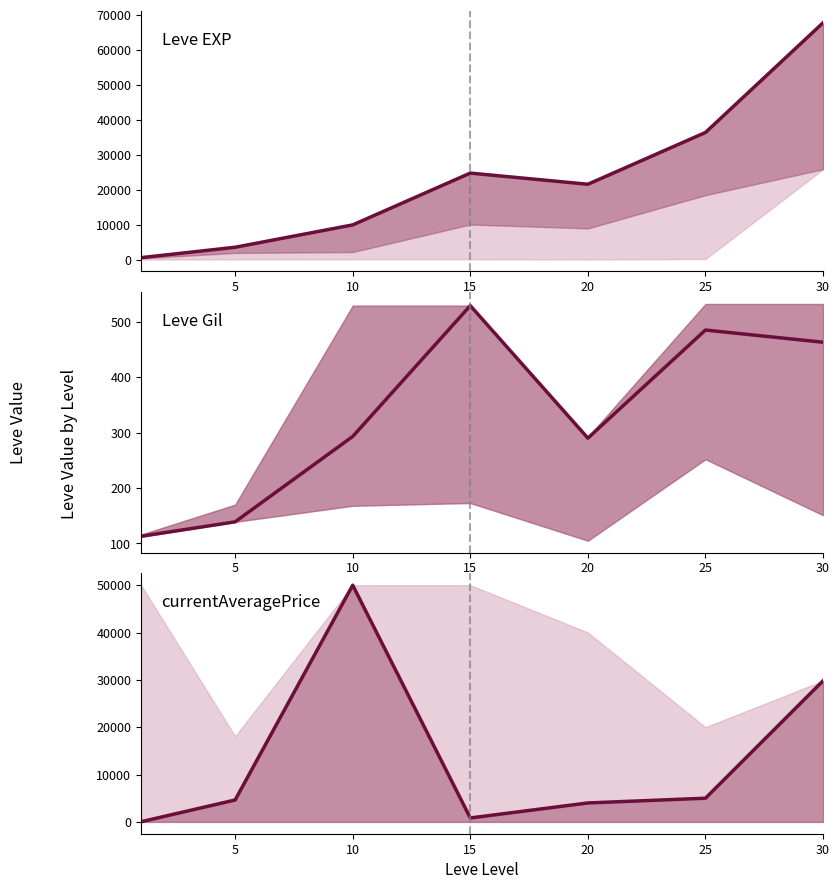

True or false: currentAveragePrice has more than 2 points higher than both neighbors.

False